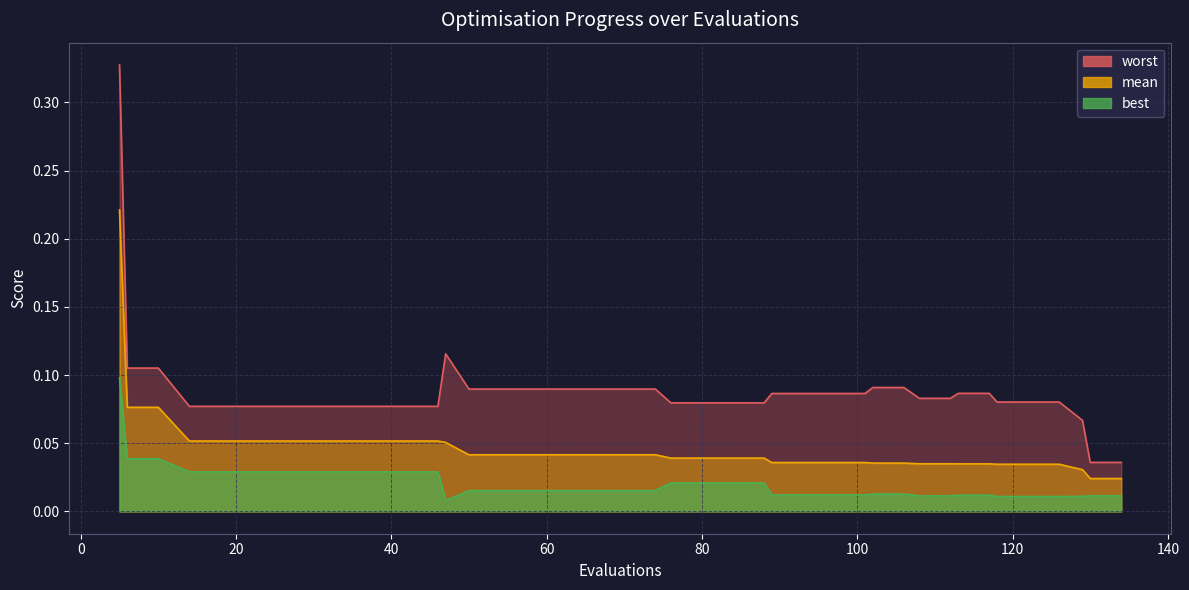

True or false: worst and mean cross at least once.

False